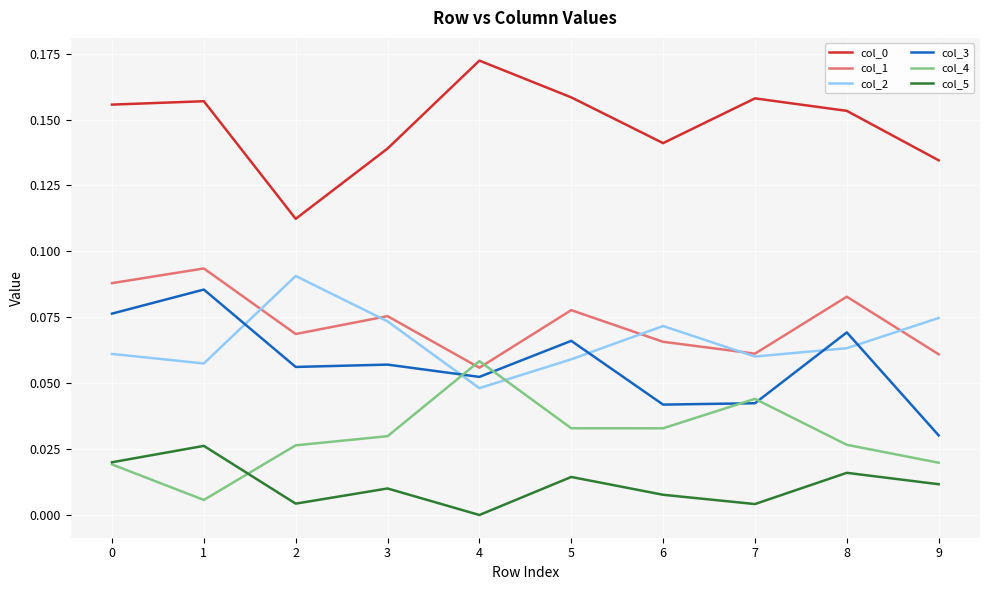

Is the value of col_1 at 2 greater than the value of col_3 at 6?

Yes